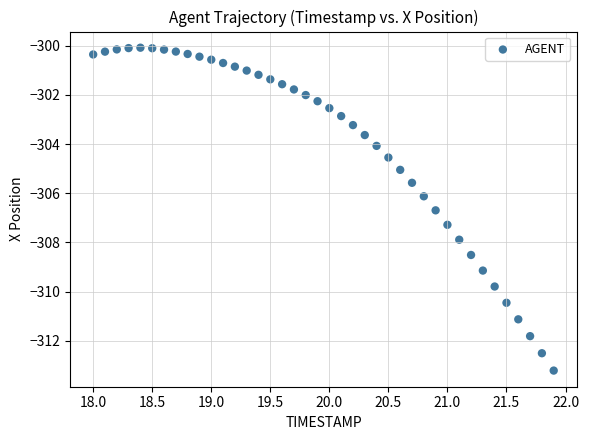

What is the range of X values (max minus min)?

3.9